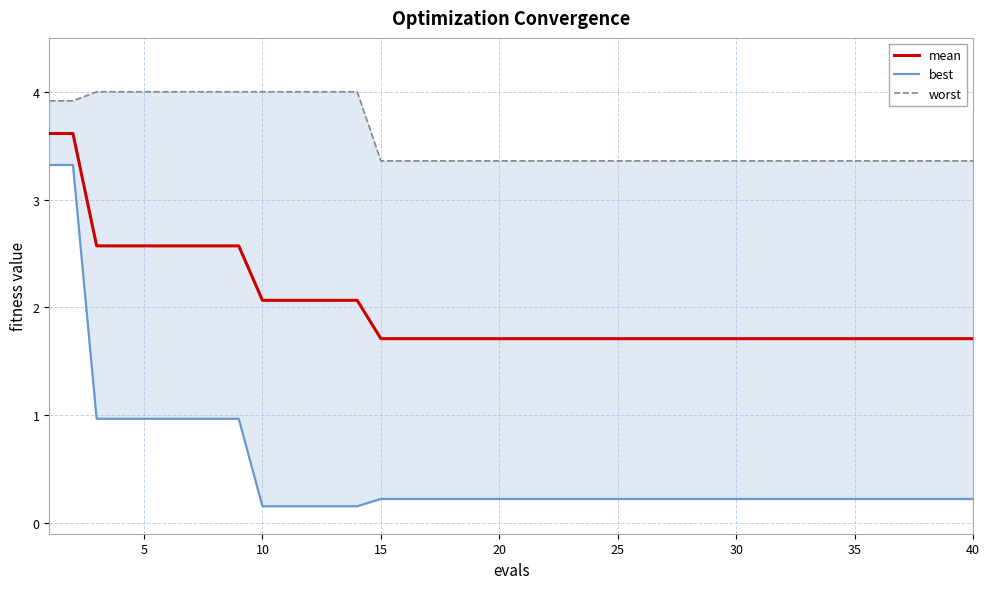

What is the difference between the maximum and minimum values in the mean series?

1.9